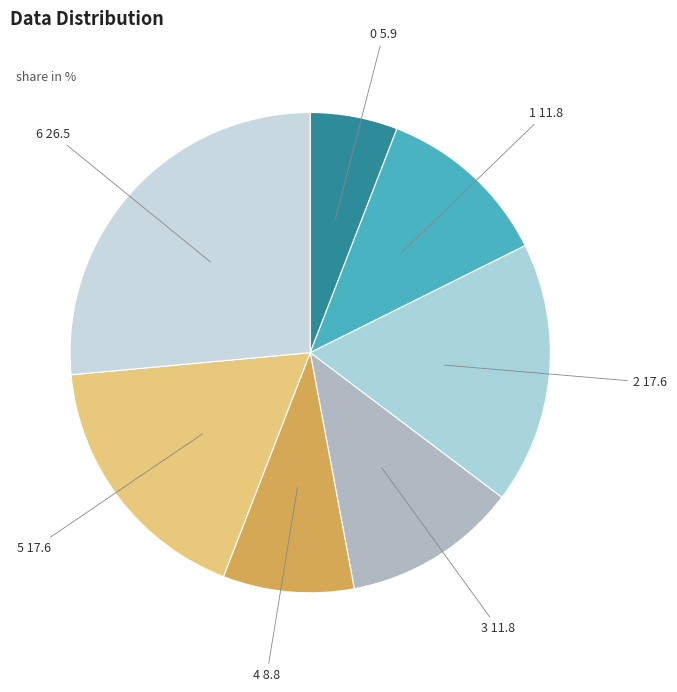

How many segments does this pie chart have?

7